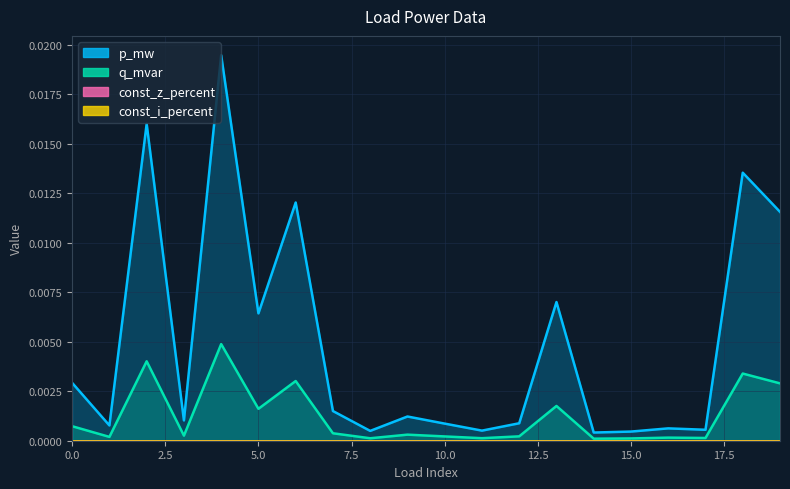

The value of p_mw at 7 is 0.0. True or false?

True